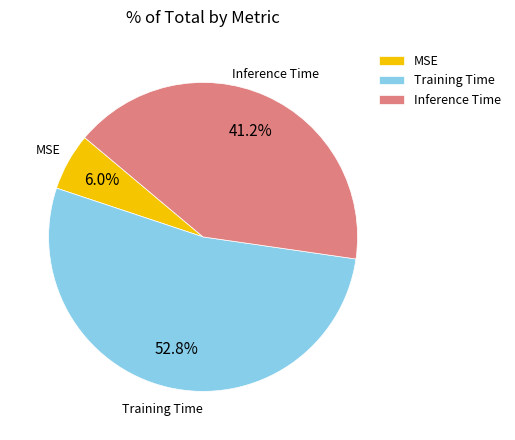

To the nearest percent, what percentage of the pie is Inference Time?

41%